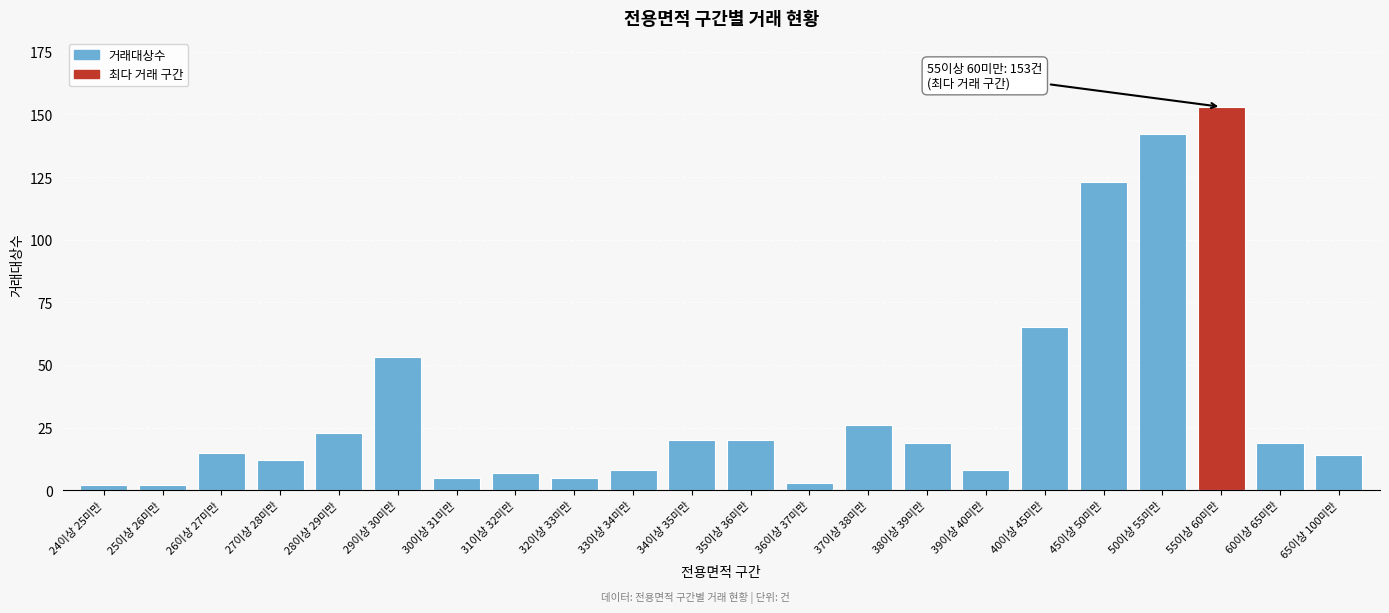

Reading left to right, transcribe all the data shown in this chart.

24이상 25미만=2	25이상 26미만=2	26이상 27미만=15	27이상 28미만=12	28이상 29미만=23	29이상 30미만=53	30이상 31미만=5	31이상 32미만=7	32이상 33미만=5	33이상 34미만=8	34이상 35미만=20	35이상 36미만=20	36이상 37미만=3	37이상 38미만=26	38이상 39미만=19	39이상 40미만=8	40이상 45미만=65	45이상 50미만=123	50이상 55미만=142	55이상 60미만=153	60이상 65미만=19	65이상 100미만=14